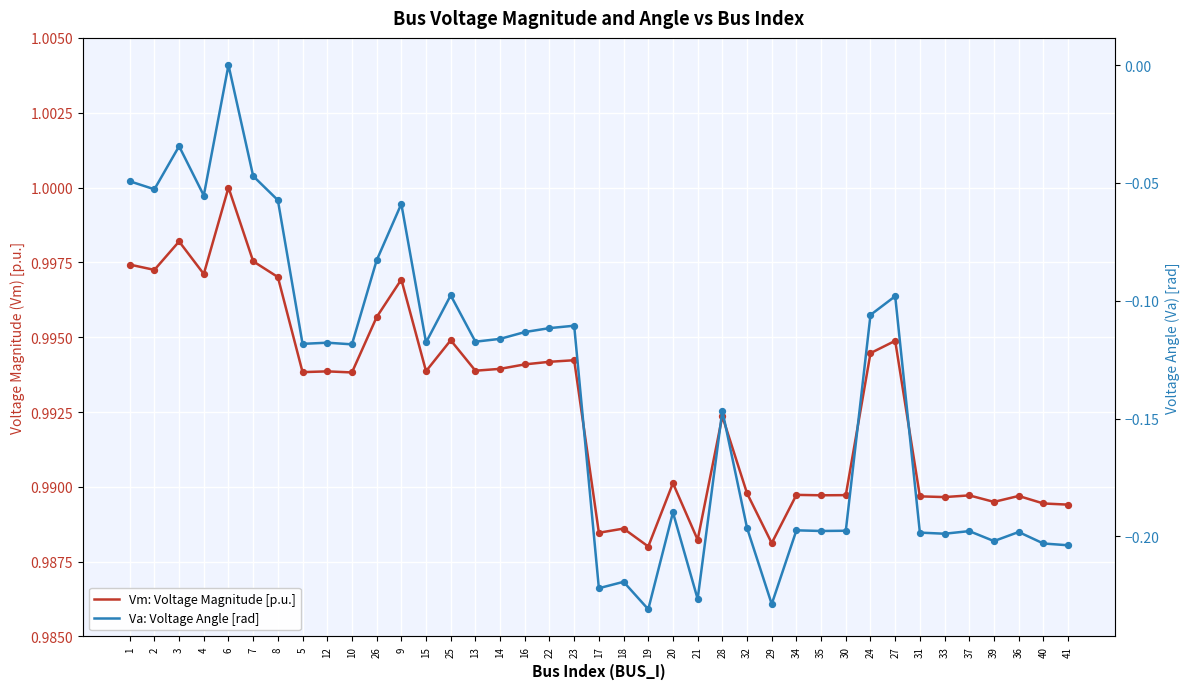

Which series has the largest total across all categories?

Vm: Voltage Magnitude [p.u.]